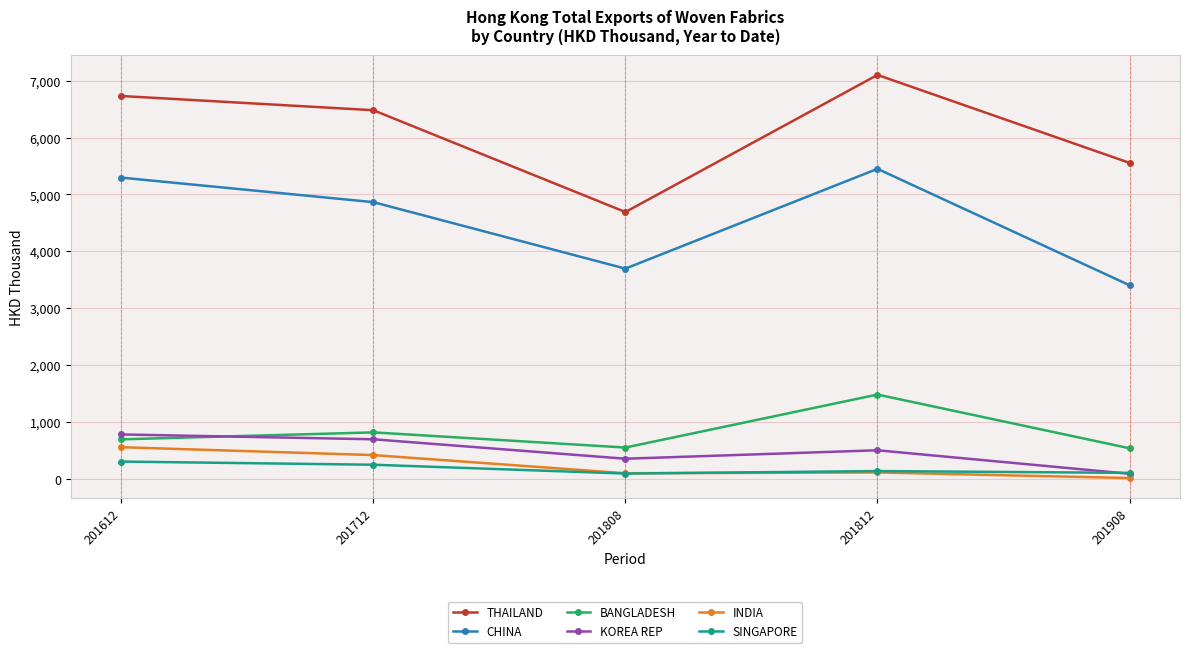

Read the THAILAND value at 201908.

5554.7